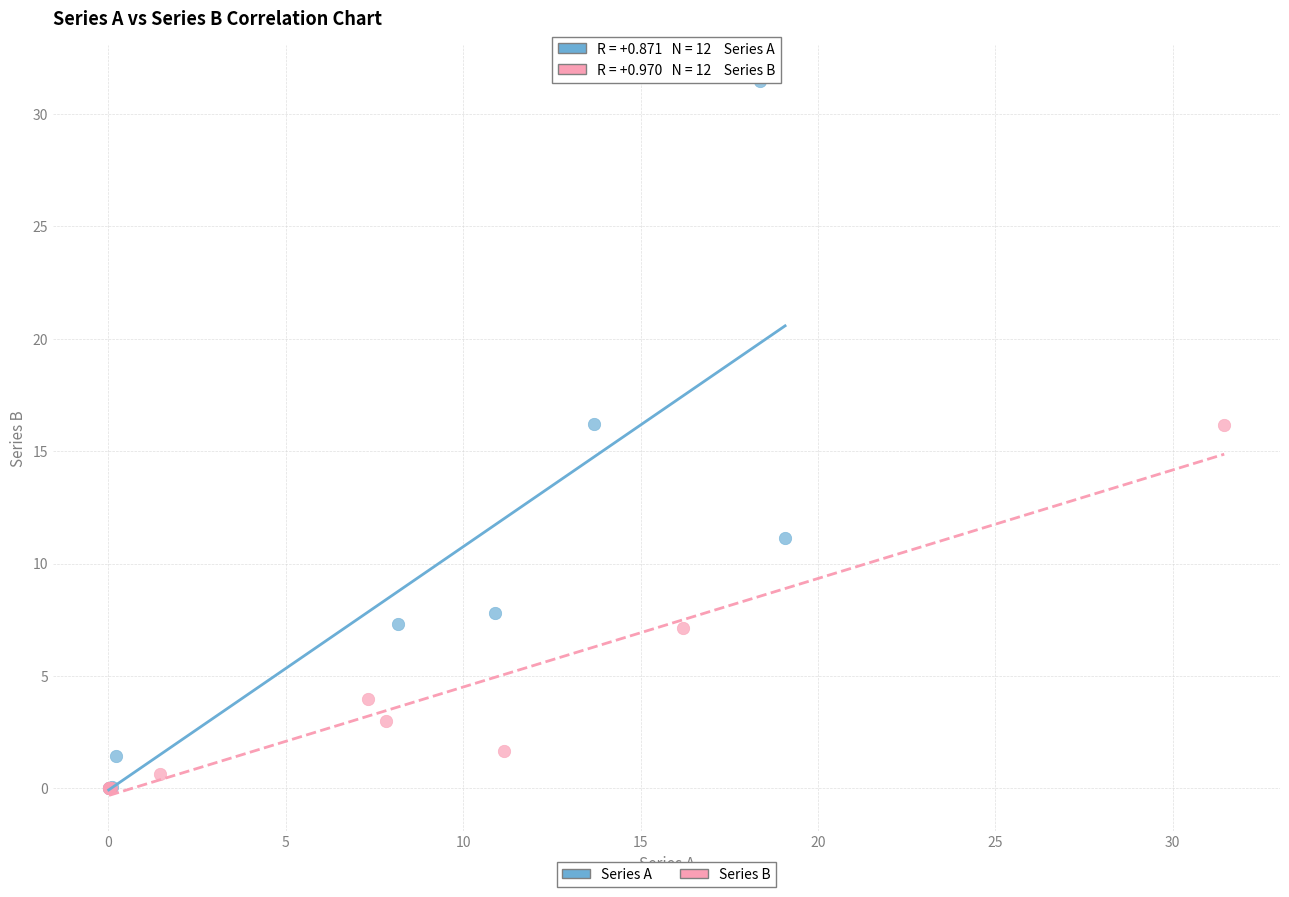

Which series reaches the maximum Y coordinate?

Series A